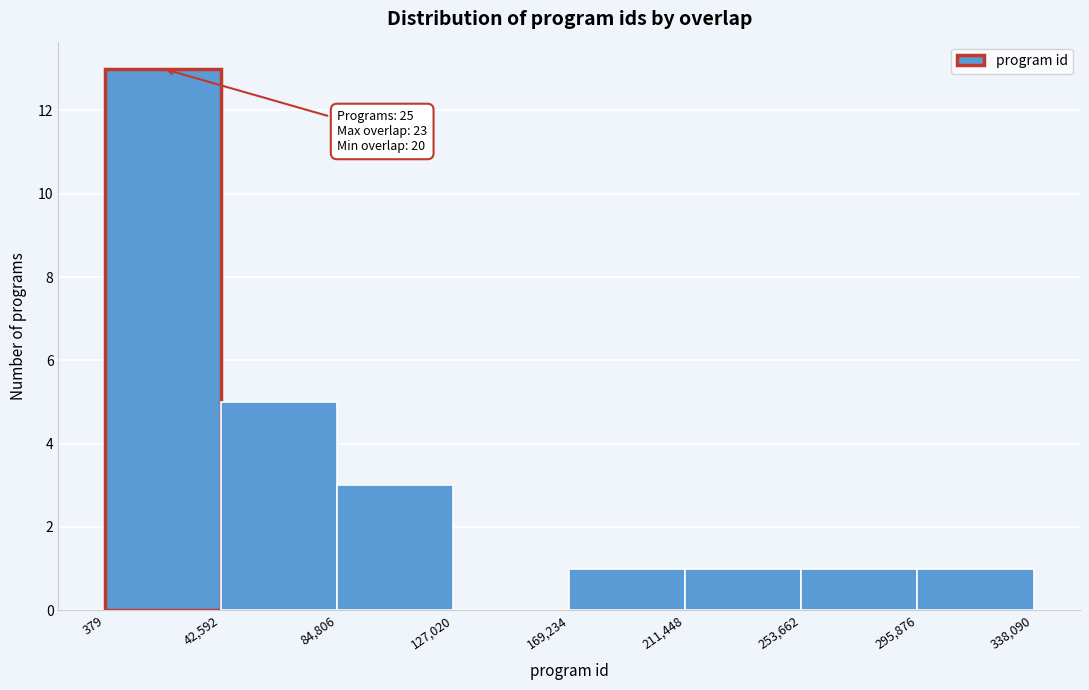

Over which range of the x-axis is the bar tallest?

379 to 42,592